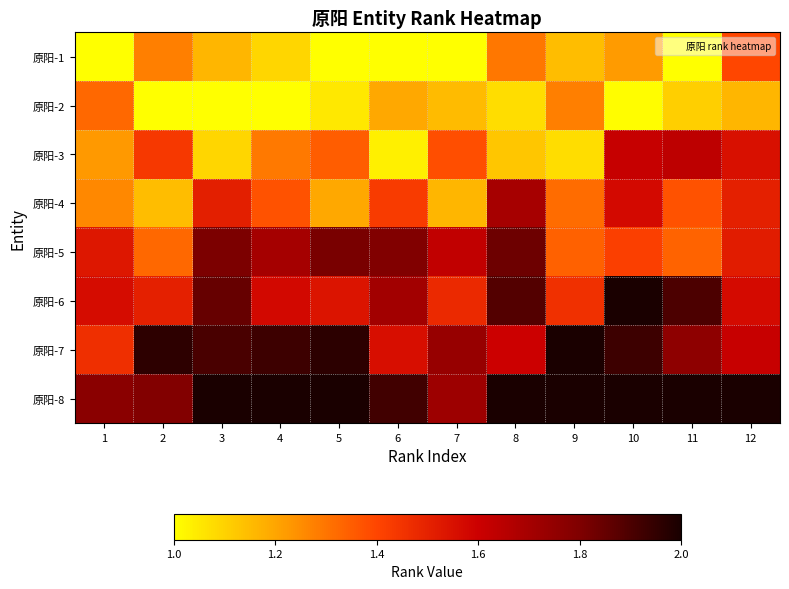

What is the greatest value displayed?

2.0